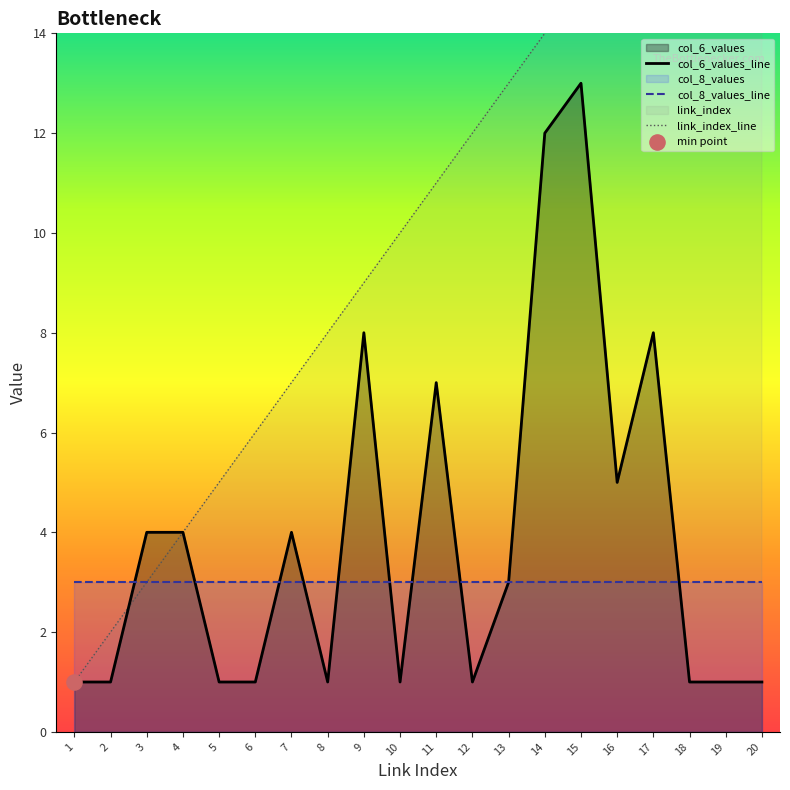

Which series has the largest total across all categories?

link_index_line